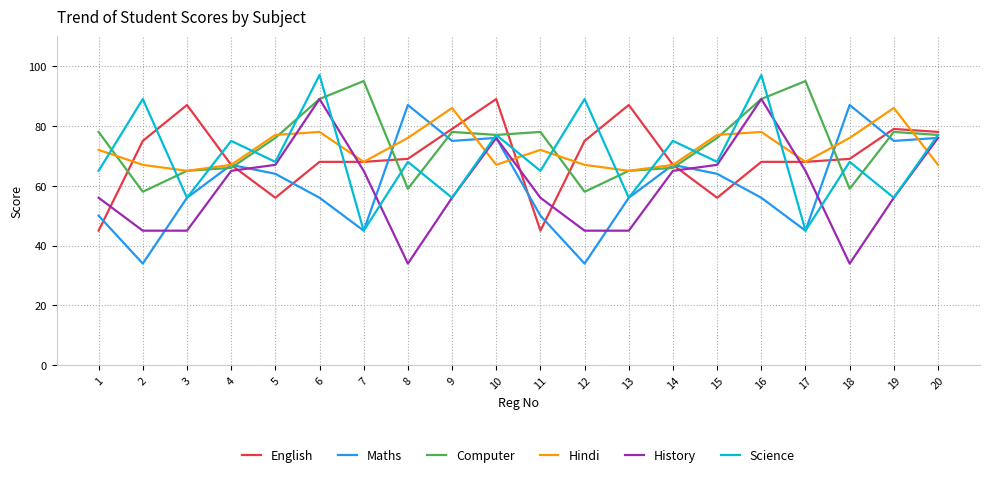

What is the difference between the highest and lowest values at 17?

50